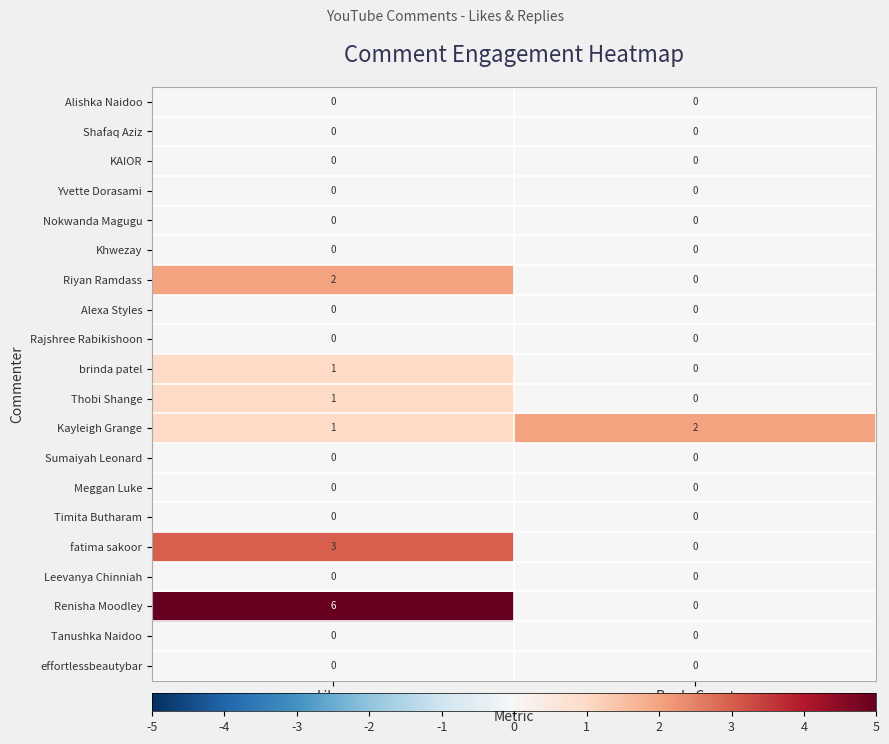

Is it true that brinda patel equals 1 at Likes?

True